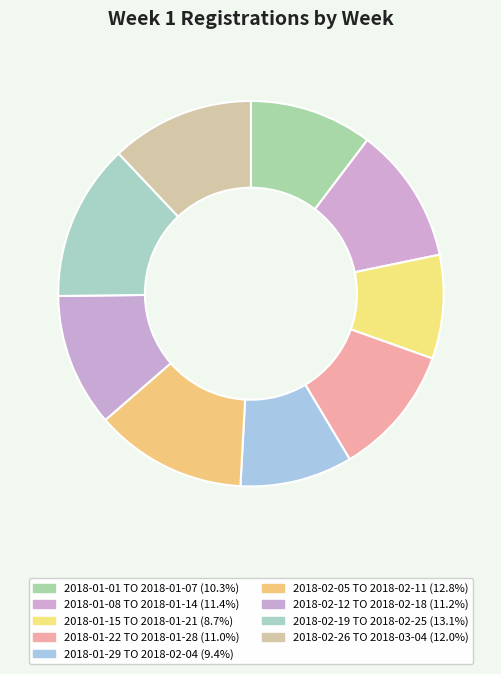

What percentage is the 2018-01-08 TO 2018-01-14 slice, to the nearest percent?

11%